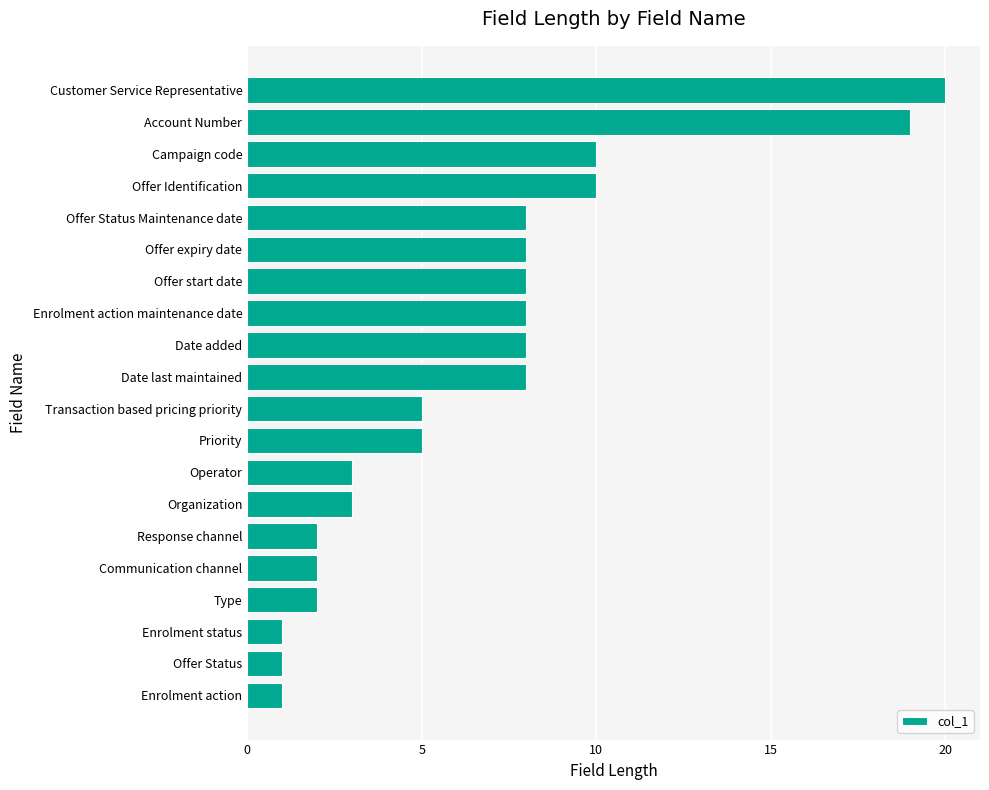

What is the difference between the maximum and minimum values?

19